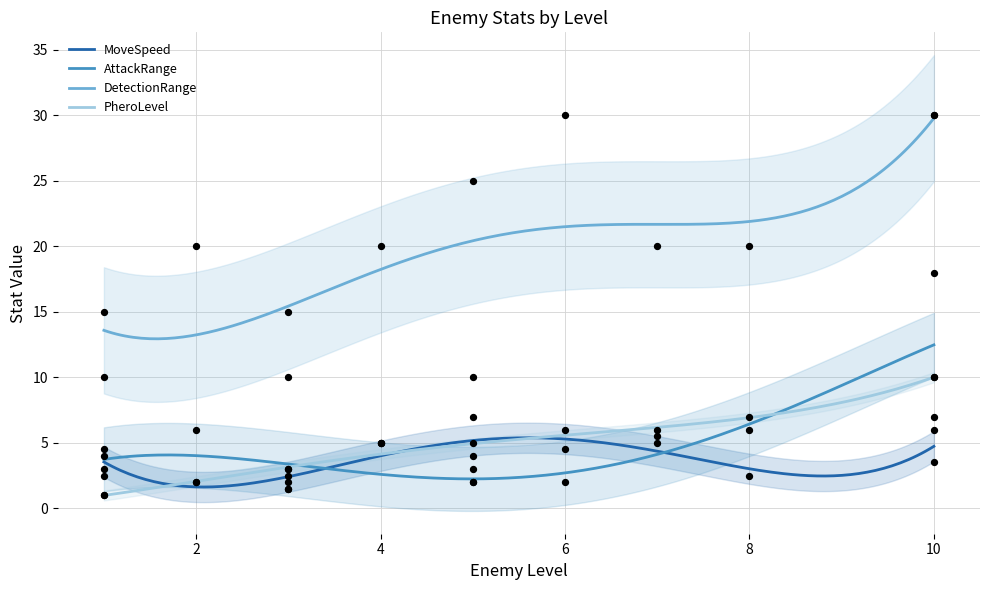

At how many categories does at least one series exceed 15?

8